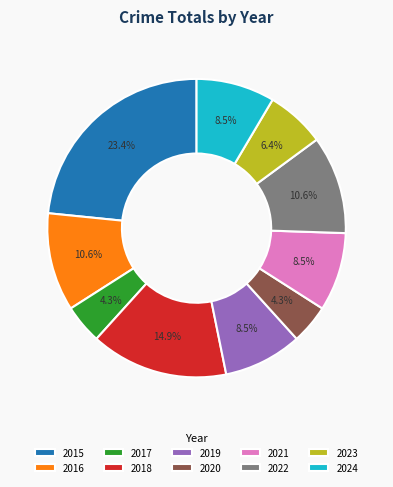

Is the sum of 2024 and 2023 greater than half?

No